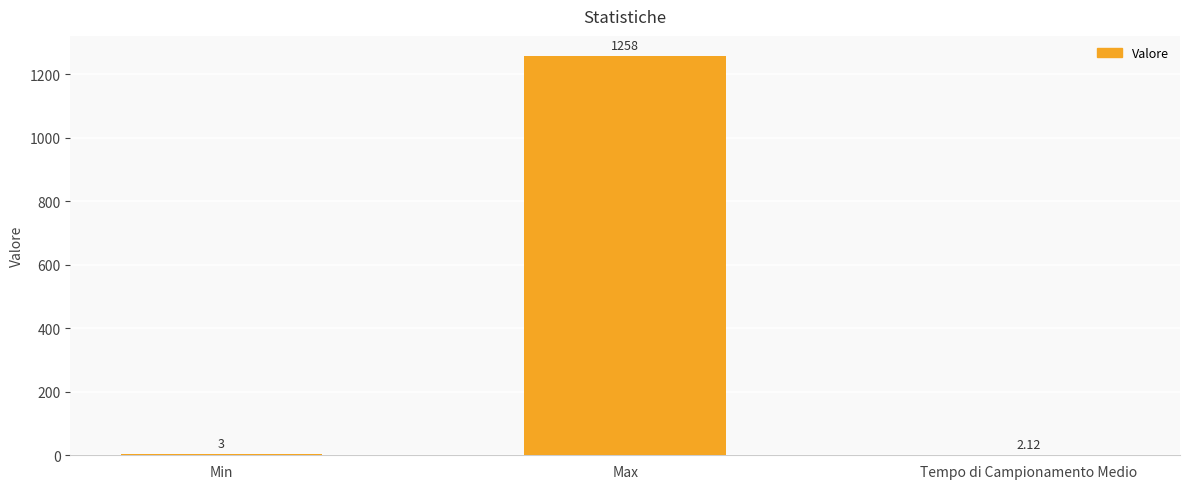

Is it true that the value at Max is 1706.2?

False